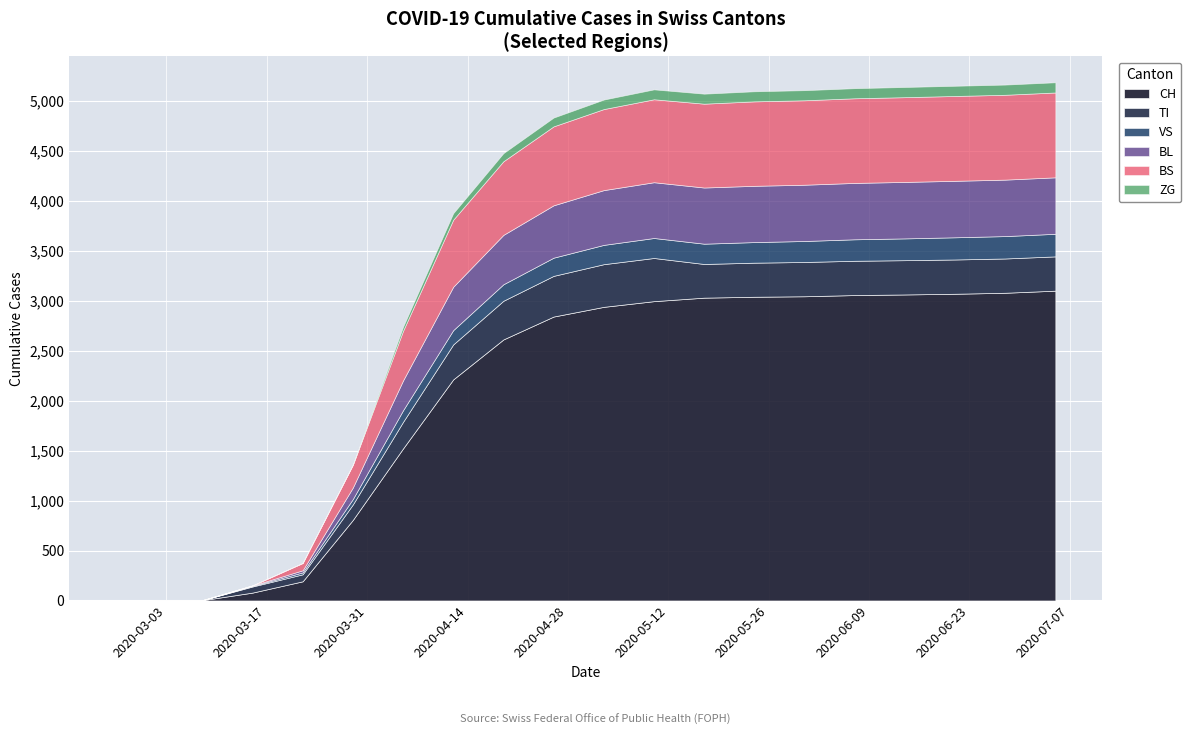

How many data points in ZG are above 95?

9